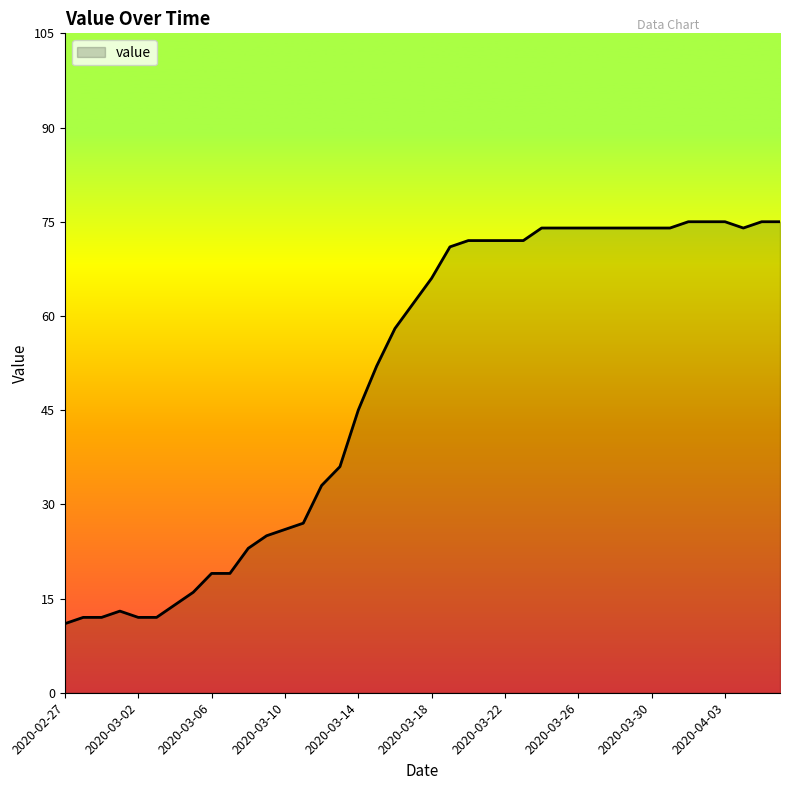

What is the smallest value displayed?

11